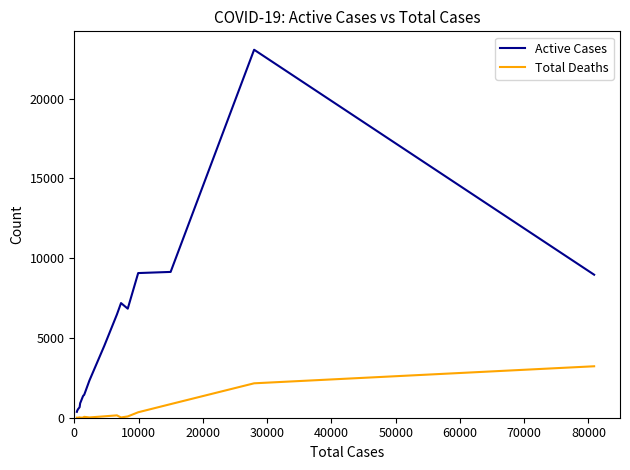

What is the sum of all Total Deaths values?

7073